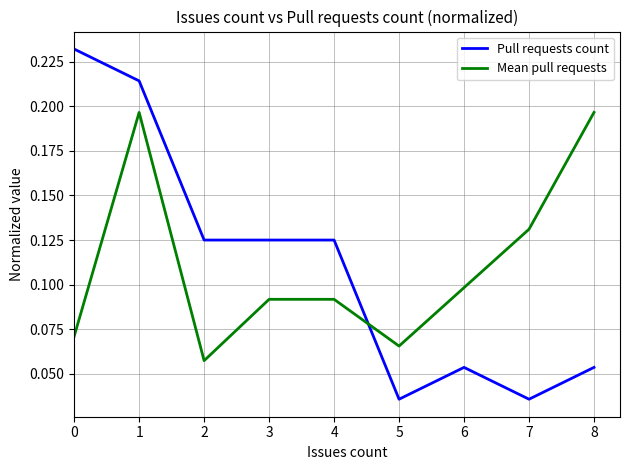

Where do Pull requests count and Mean pull requests first cross each other?

4 and 5